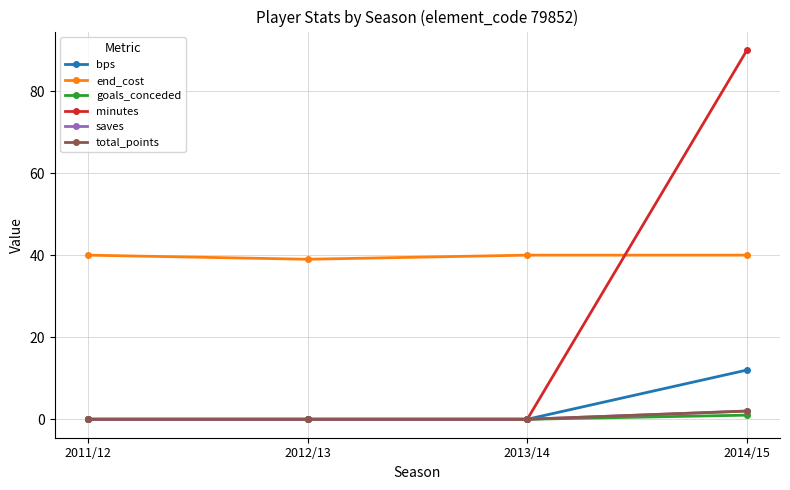

Is this an area chart (filled region under the line)?

No